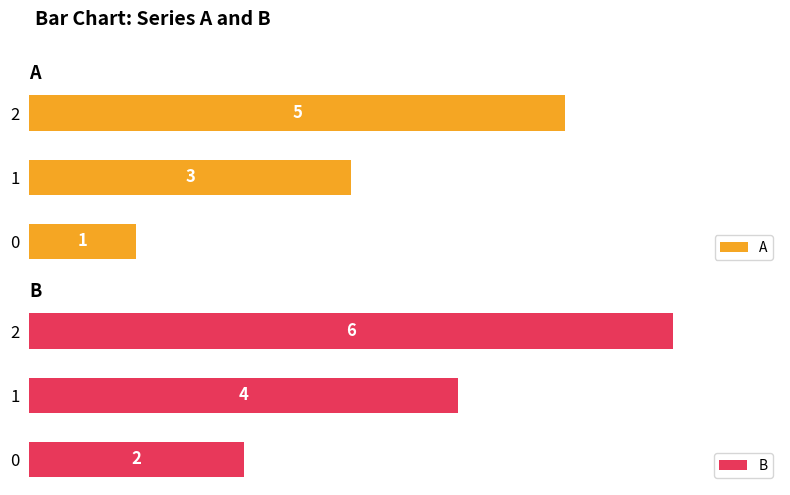

Reading left to right, transcribe all the data shown in this chart.

A: 0=1	1=3	2=5
B: 0=2	1=4	2=6